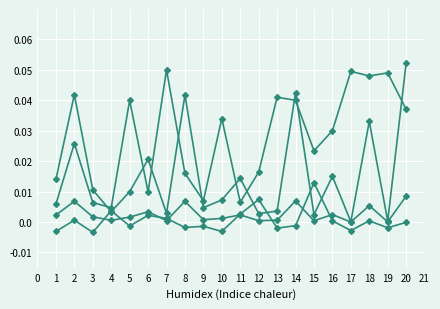

Reading left to right, what are all the values shown in this chart?

שיעור ריבית: 0.0	0.0	0.0	0.0	0.0	0.0	0.1	0.0	0.0	0.0	0.0	0.0	0.0	0.0	0.0	0.0	0.0	0.0	0.0	0.0
תשואה לפידיון: -0.0	0.0	-0.0	0.0	-0.0	0.0	0.0	-0.0	-0.0	-0.0	0.0	0.0	-0.0	-0.0	0.0	0.0	-0.0	0.0	-0.0	-0.0
שעור מנכסי אפיק: 0.0	0.0	0.0	0.0	0.0	0.0	0.0	0.0	0.0	0.0	0.0	0.0	0.0	0.0	0.0	0.0	0.0	0.0	0.0	0.1
שעור מסך נכסים: 0.0	0.0	0.0	0.0	0.0	0.0	0.0	0.0	0.0	0.0	0.0	0.0	0.0	0.0	0.0	0.0	0.0	0.0	0.0	0.0